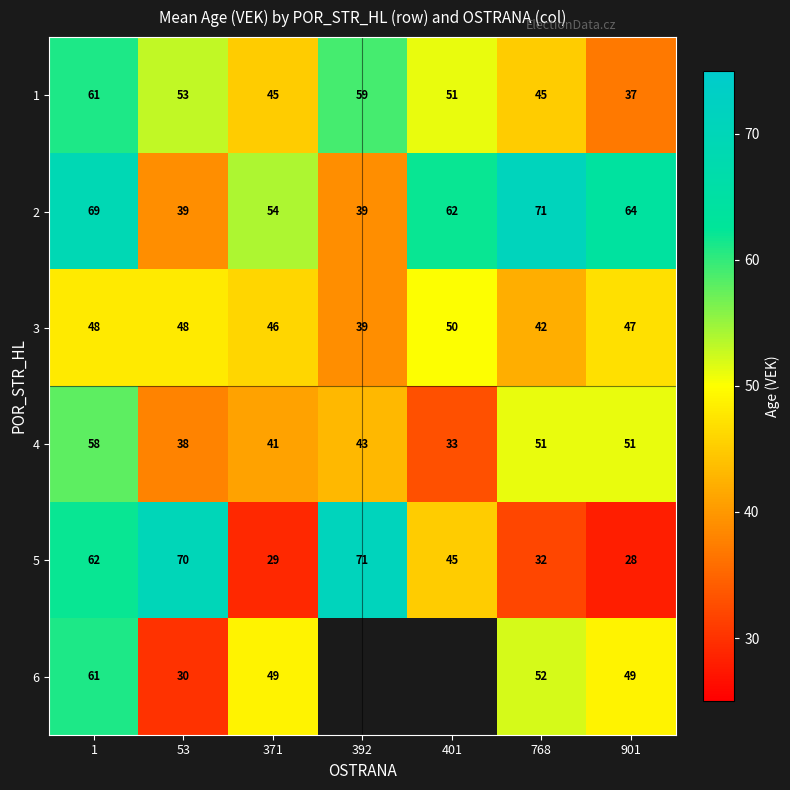

What is the average value of the 2 series?

57